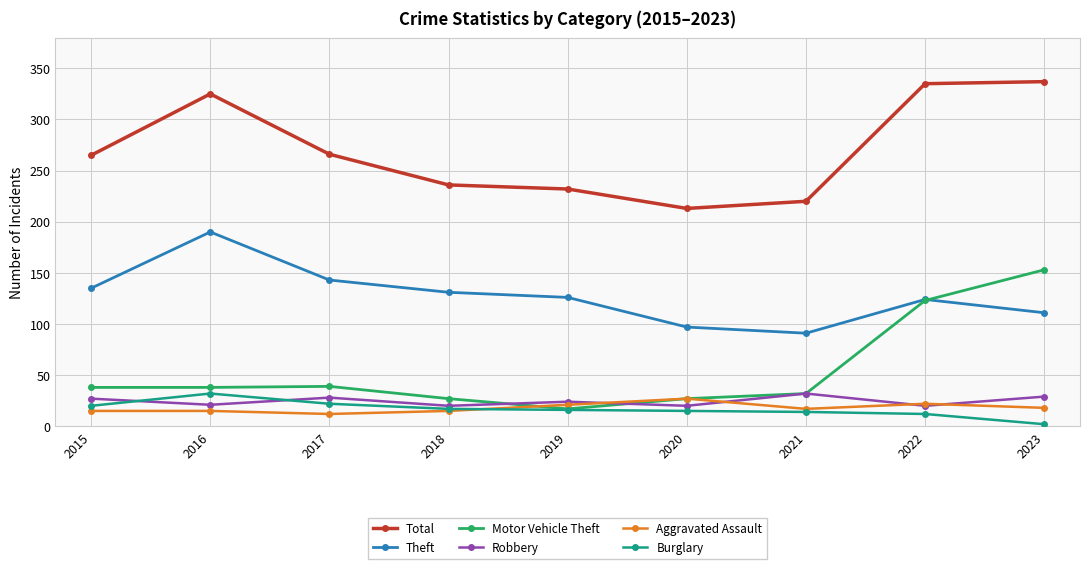

What is the sum of the Aggravated Assault values at 2019 and 2017?

33